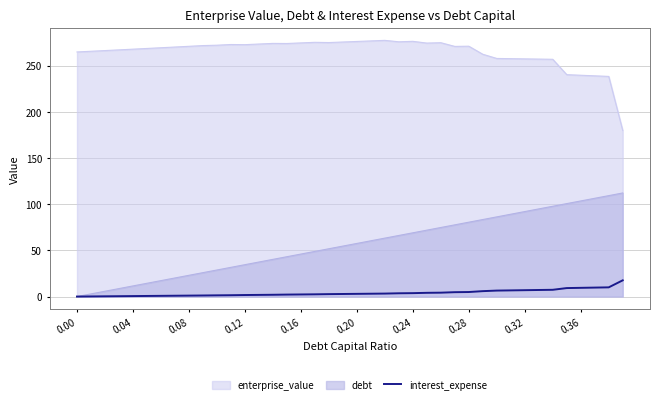

What is the greatest value displayed?

277.2